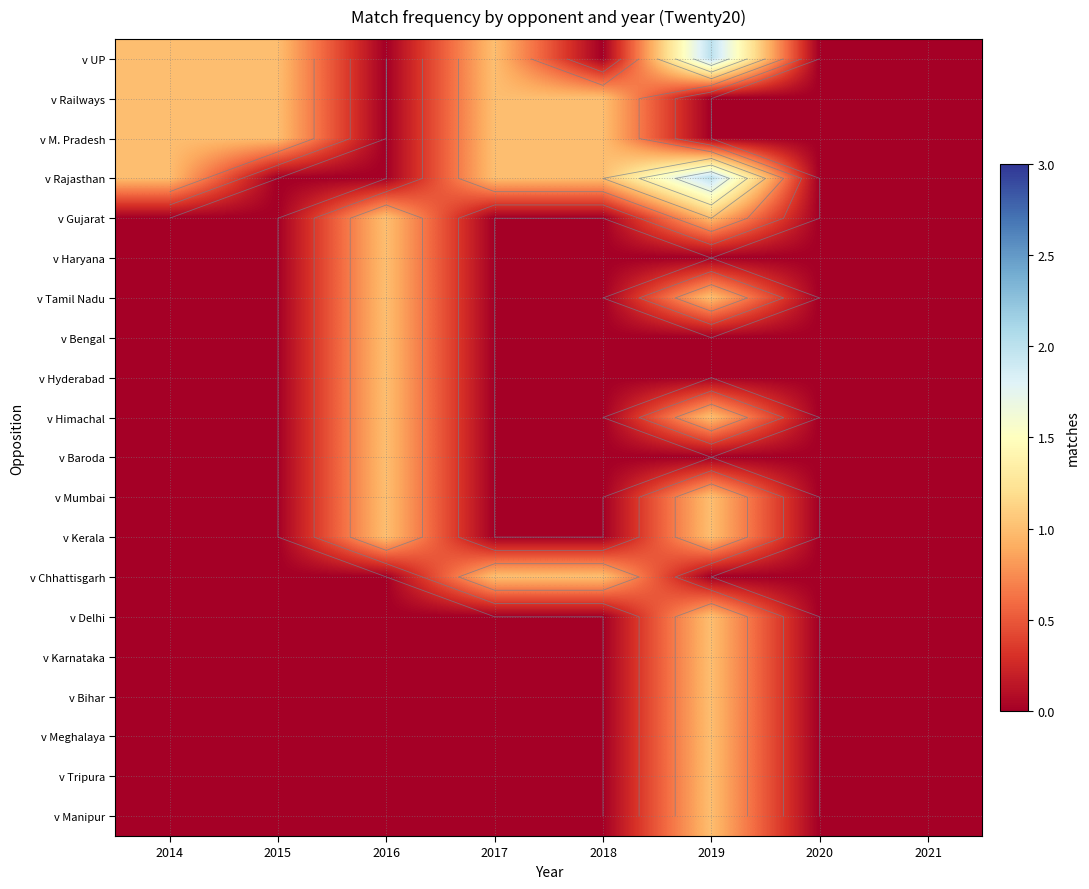

Is the value of v Baroda at 2019 greater than the value of v Bihar at 2014?

No